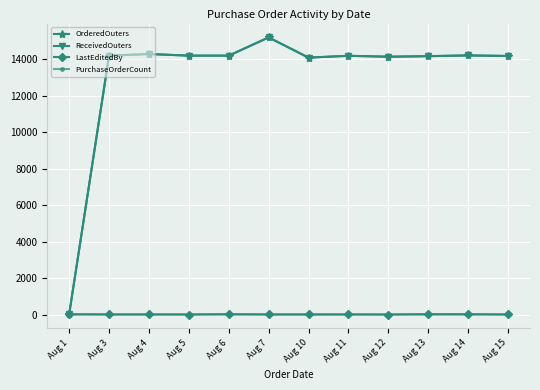

What is the difference between the maximum and minimum values in the LastEditedBy series?

15